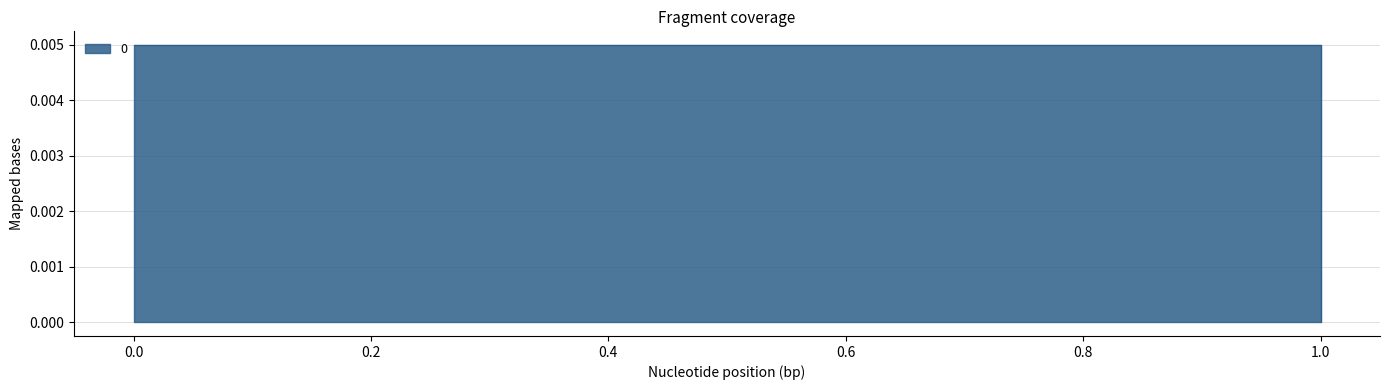

Which label corresponds to the smallest value in the chart?

1